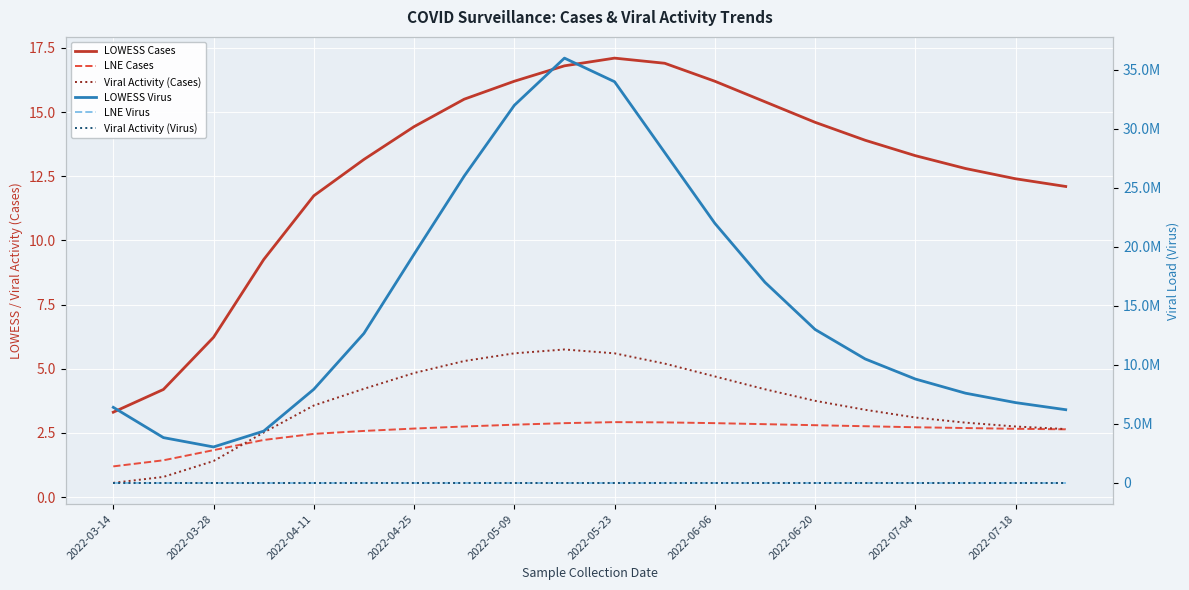

Is it true that Viral Activity (Cases) equals 2.2 at 2022-04-11?

False